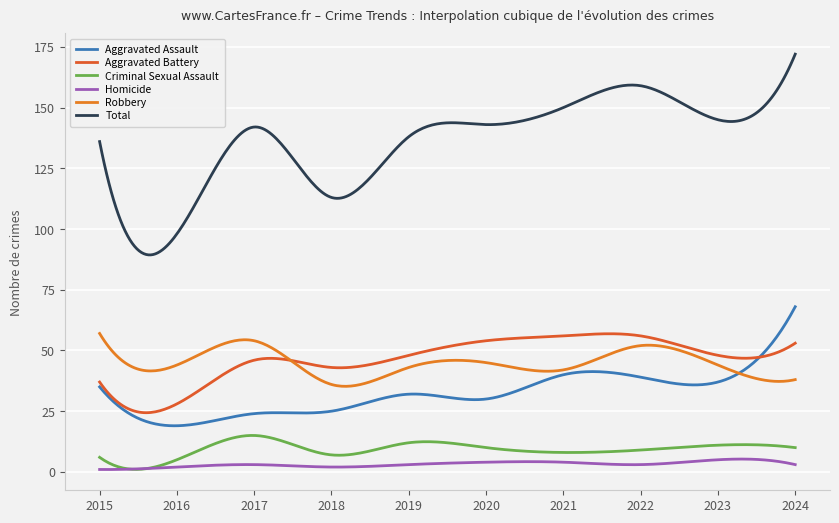

True or false: Total and Aggravated Assault intersect in this chart.

False